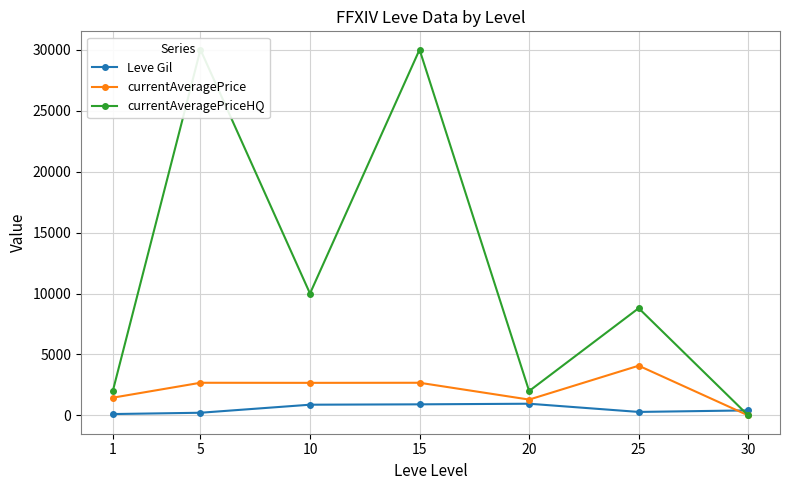

What are all the series names shown in the legend?

Leve Gil, currentAveragePrice, currentAveragePriceHQ